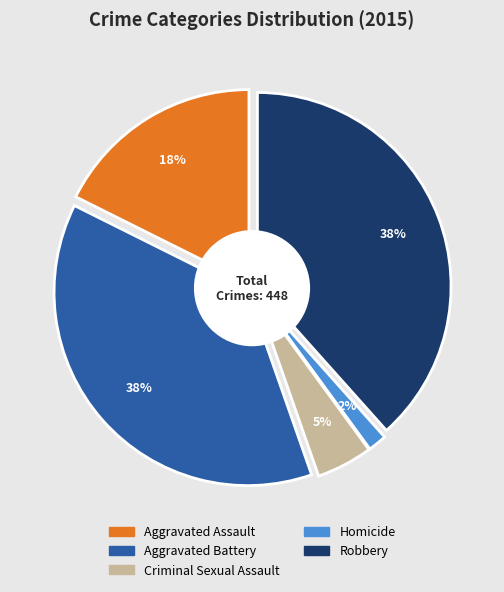

Is there any slice that represents more than half of the pie?

No